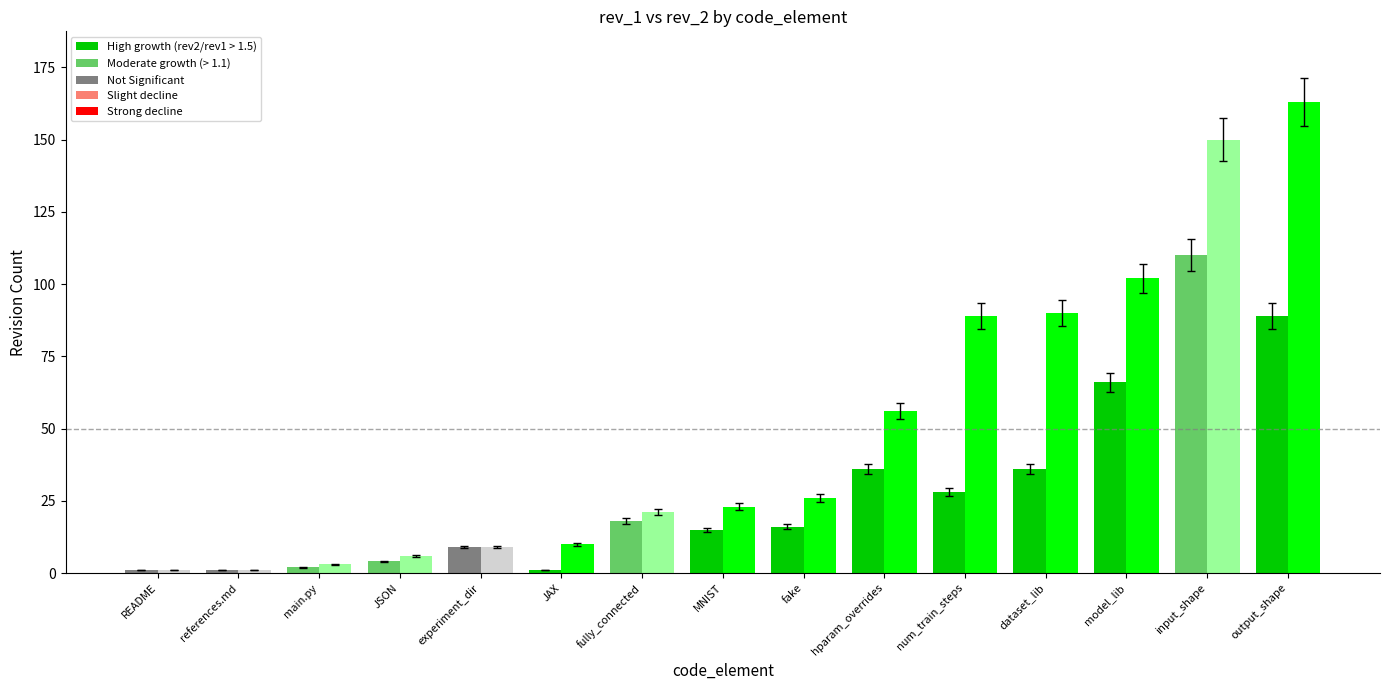

Reading right to left, transcribe all the data shown in this chart.

rev_1: 89	110	66	36	28	36	16	15	18	1	9	4	2	1	1
rev_2: 163	150	102	90	89	56	26	23	21	10	9	6	3	1	1